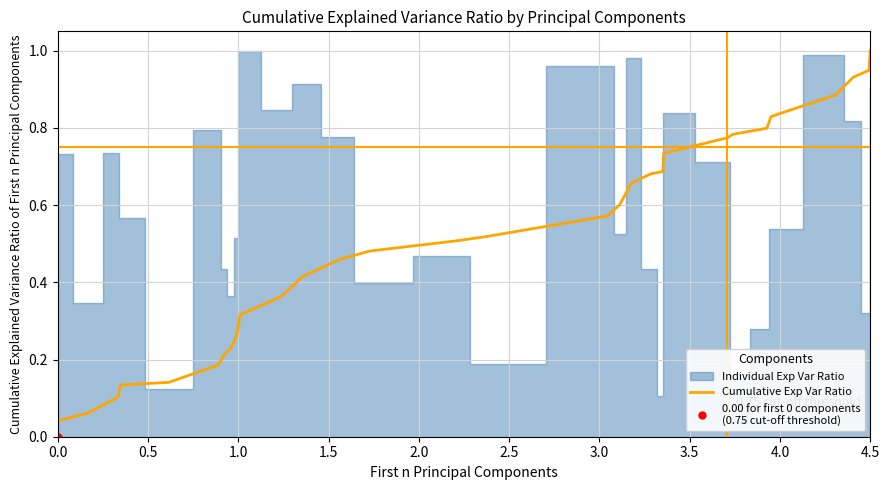

What is the average value?

0.5